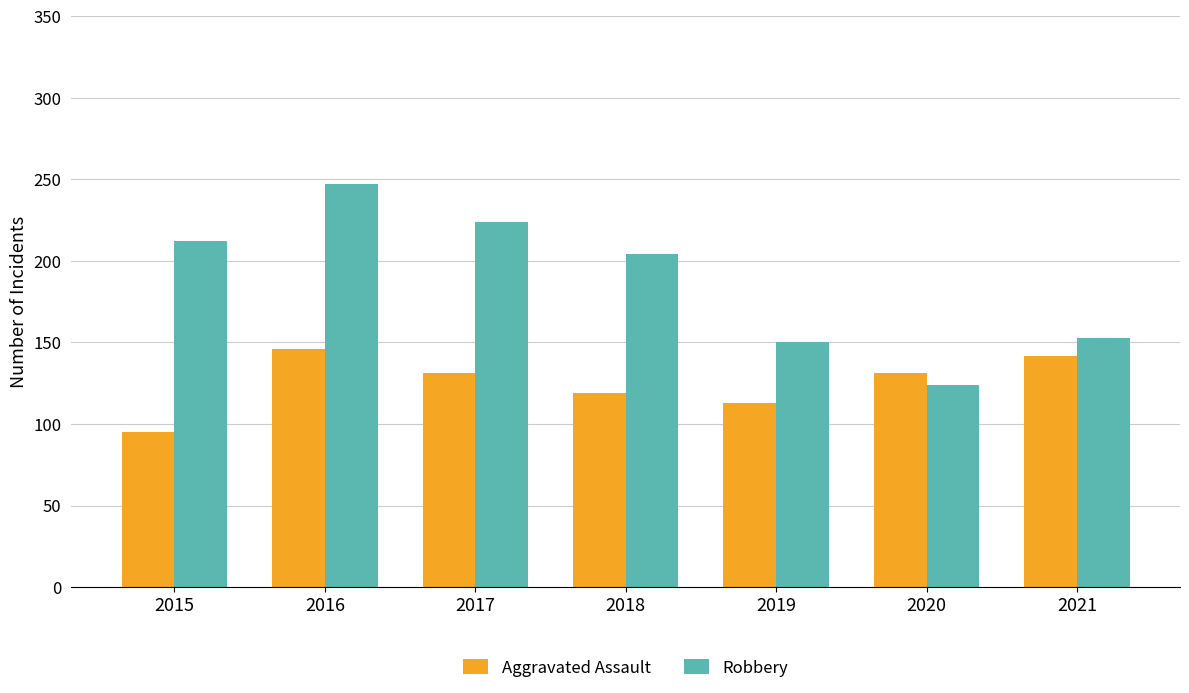

True or false: Robbery has a value of 52 at 2021.

False